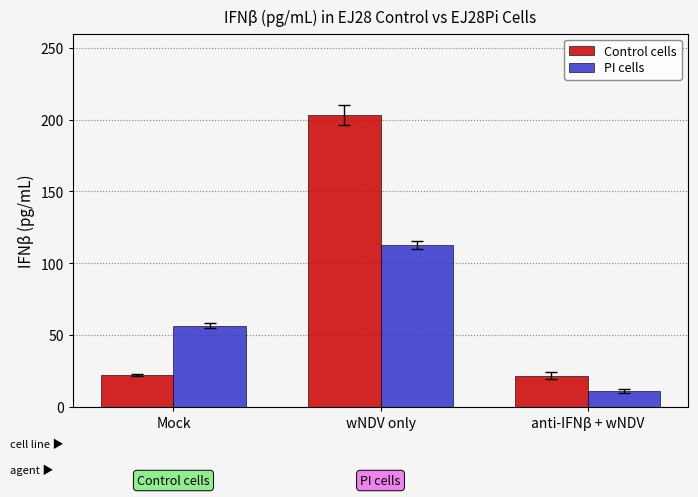

At which category is the sum across all series the highest?

wNDV only